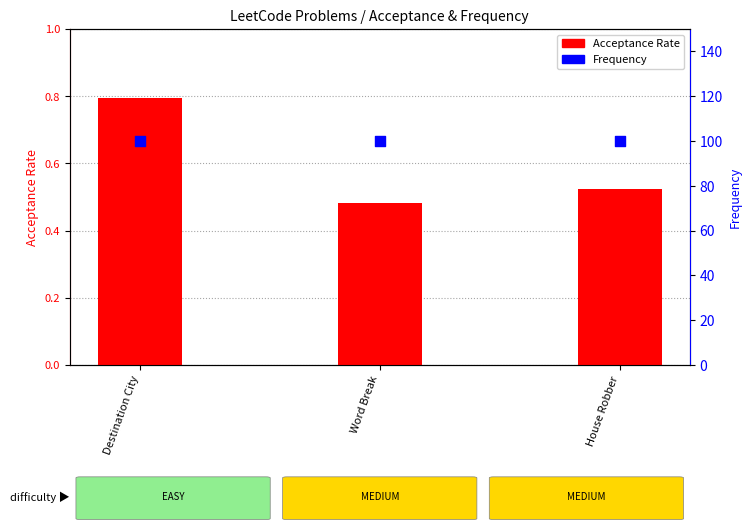

Which series has the widest spread of Y values?

Acceptance Rate